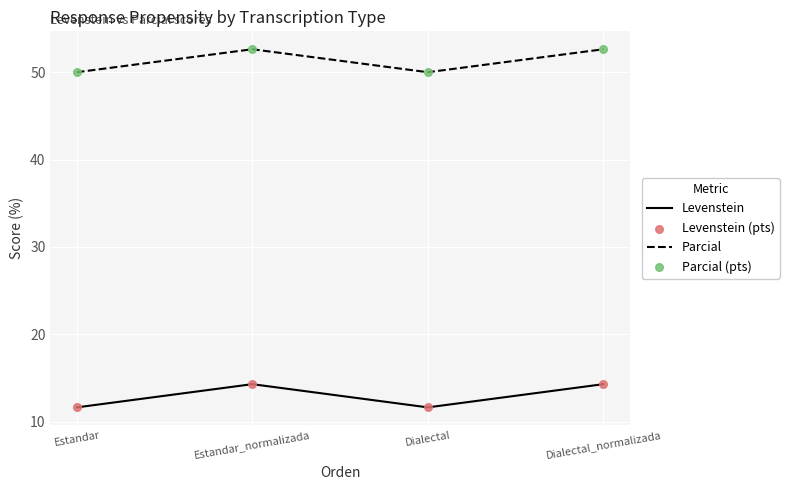

What is the spread (max minus min) of values at Estandar?

38.4